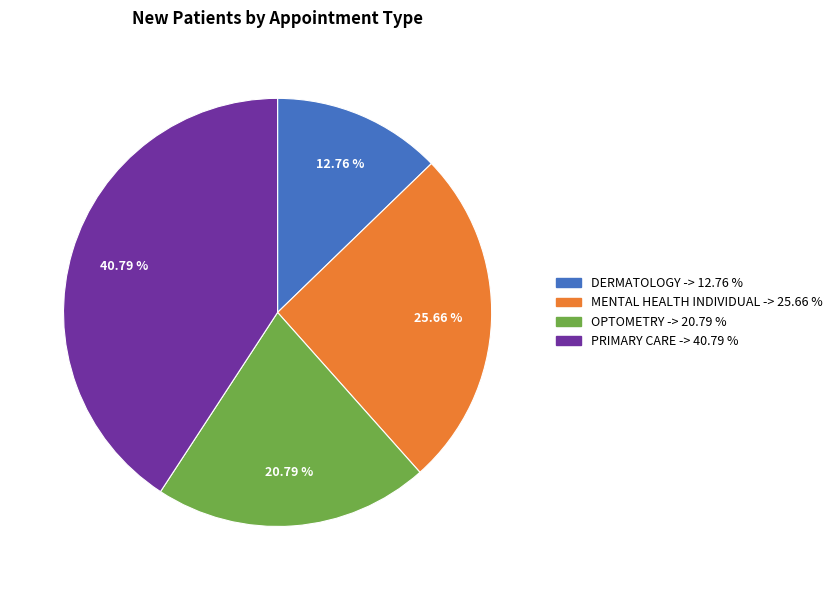

Is there a majority slice in this chart?

No